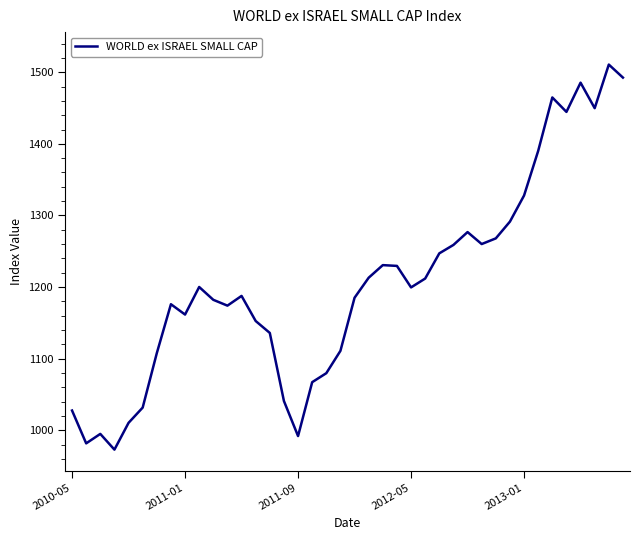

What is the difference between the maximum and minimum values?

537.6